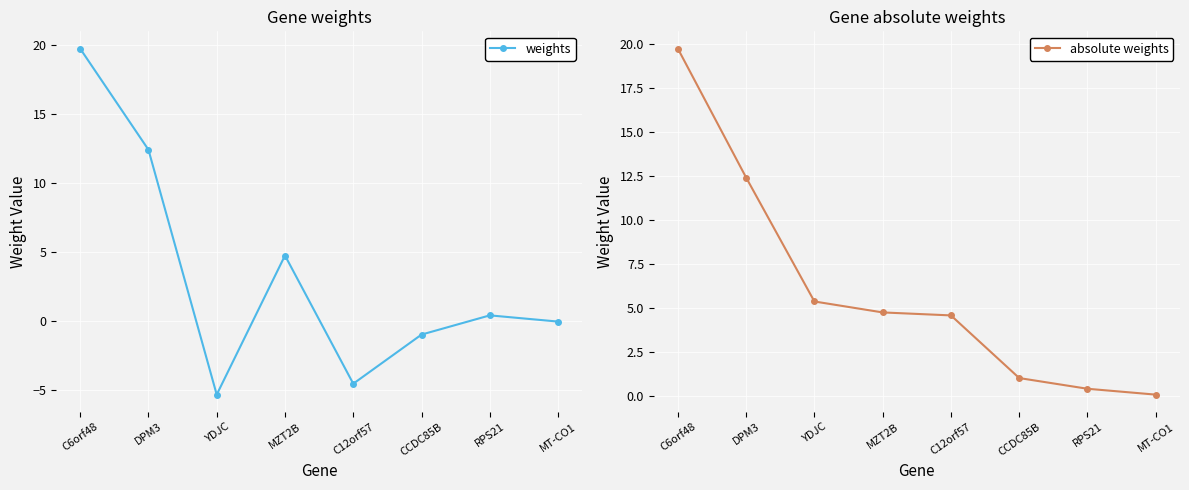

Rank the series by their maximum value, from highest to lowest.

weights, absolute weights